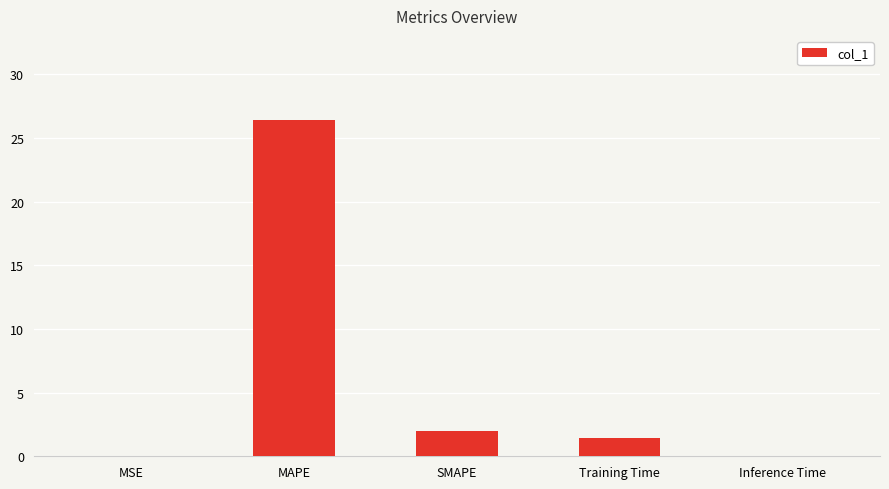

Count the number of values greater than 1.

3